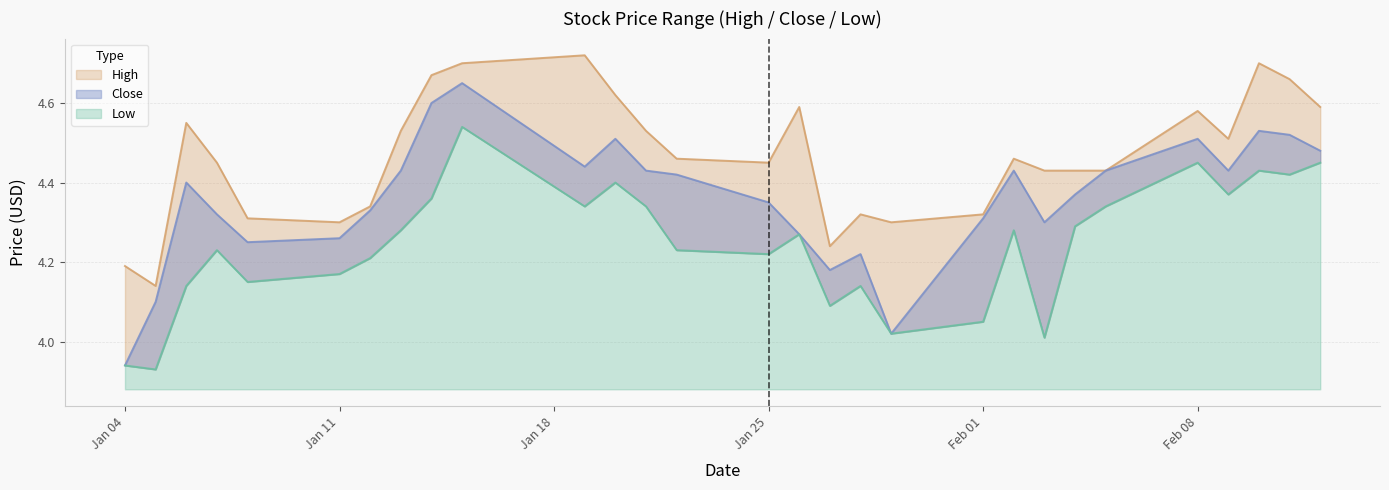

What is the value of the Low point at the 28th from the left?

4.4